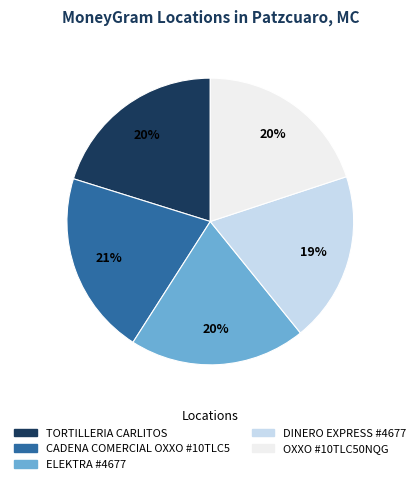

To the nearest percent, what is the difference between the DINERO EXPRESS #4677 and TORTILLERIA CARLITOS slice percentages?

1%